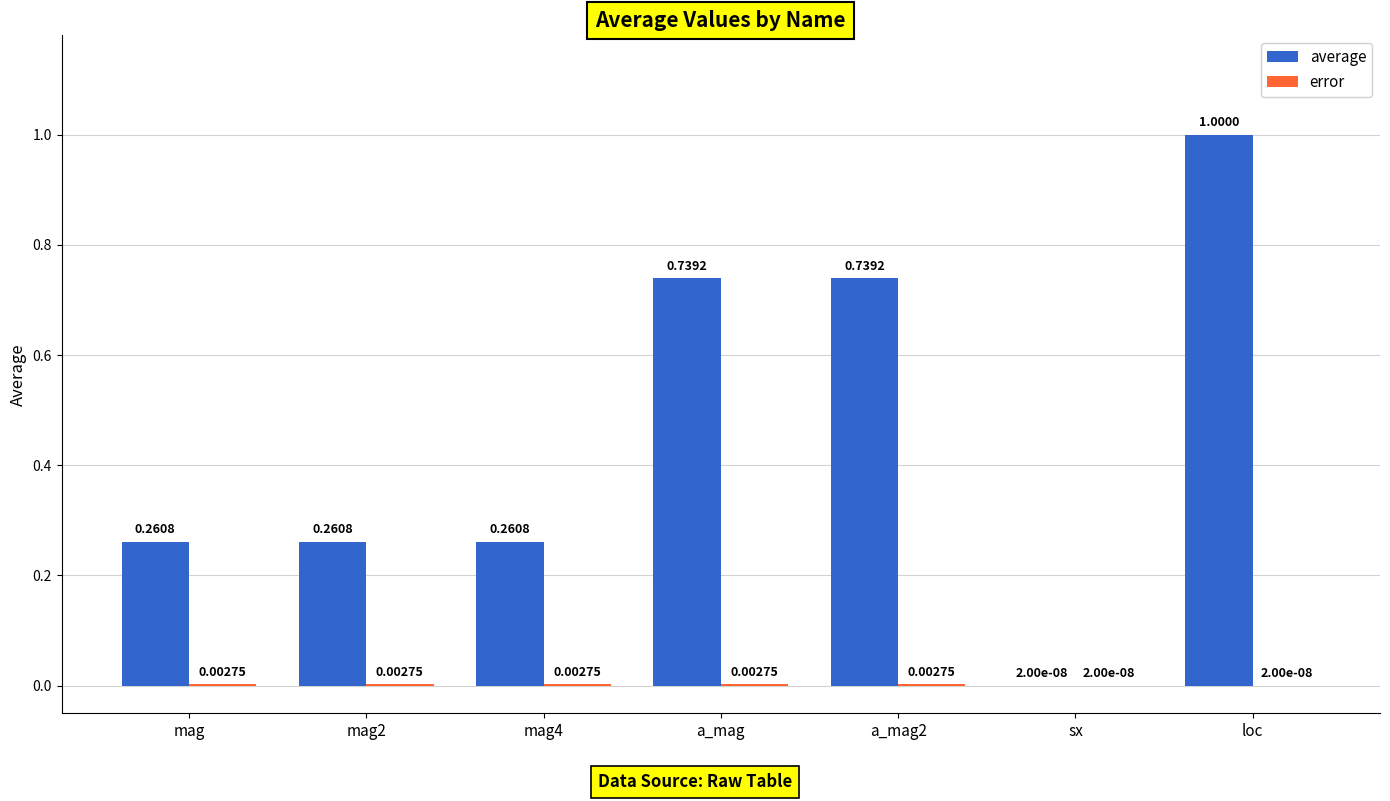

Does the chart contain stacked bars?

No